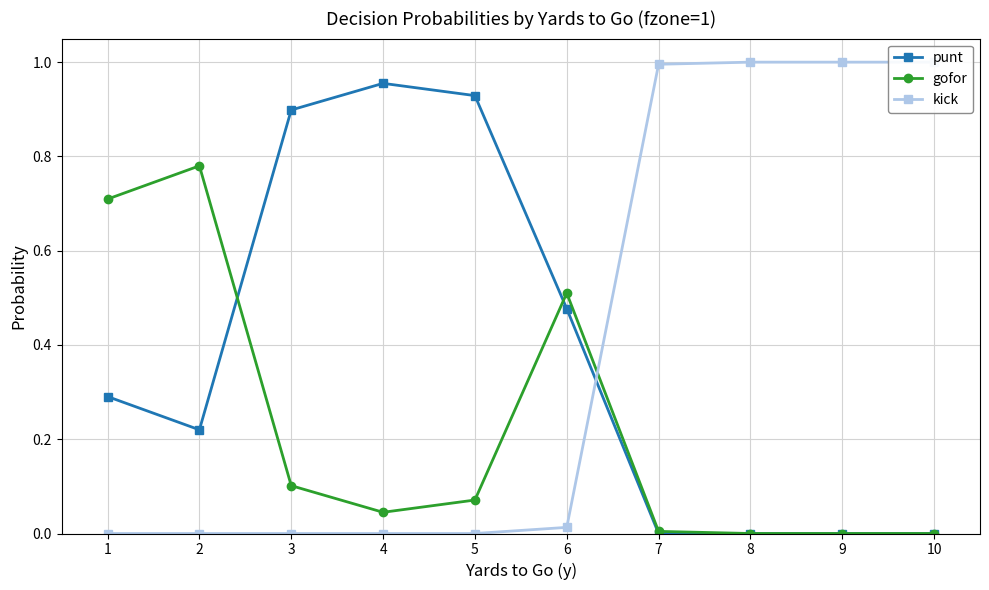

The kick series shows 1.0 at 9. True or false?

True